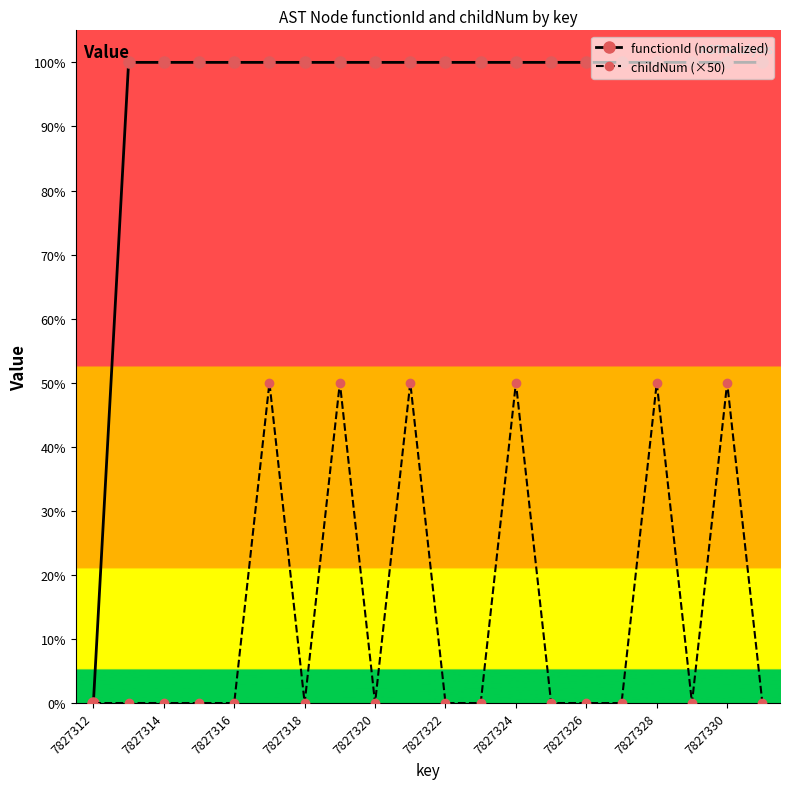

True or false: childNum (×50) and functionId (normalized) intersect in this chart.

False